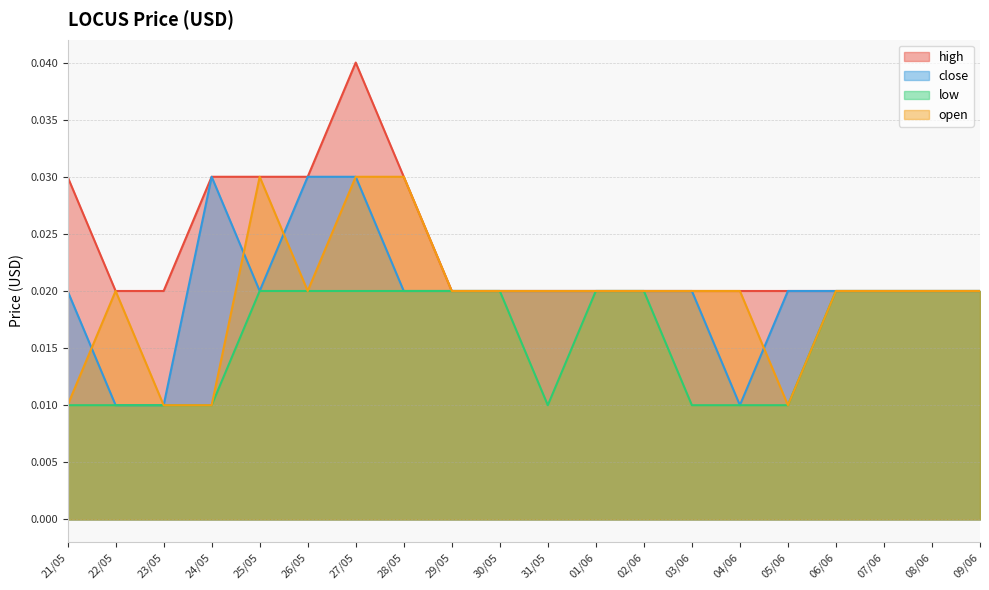

Rank the series by their maximum value, from highest to lowest.

high, close, open, low